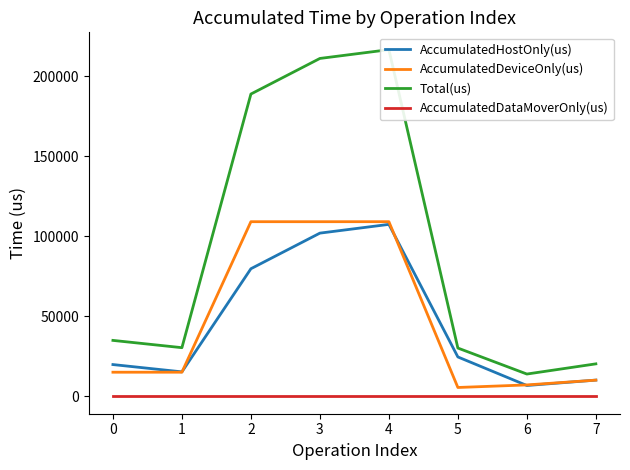

True or false: AccumulatedHostOnly(us) and Total(us) intersect in this chart.

False